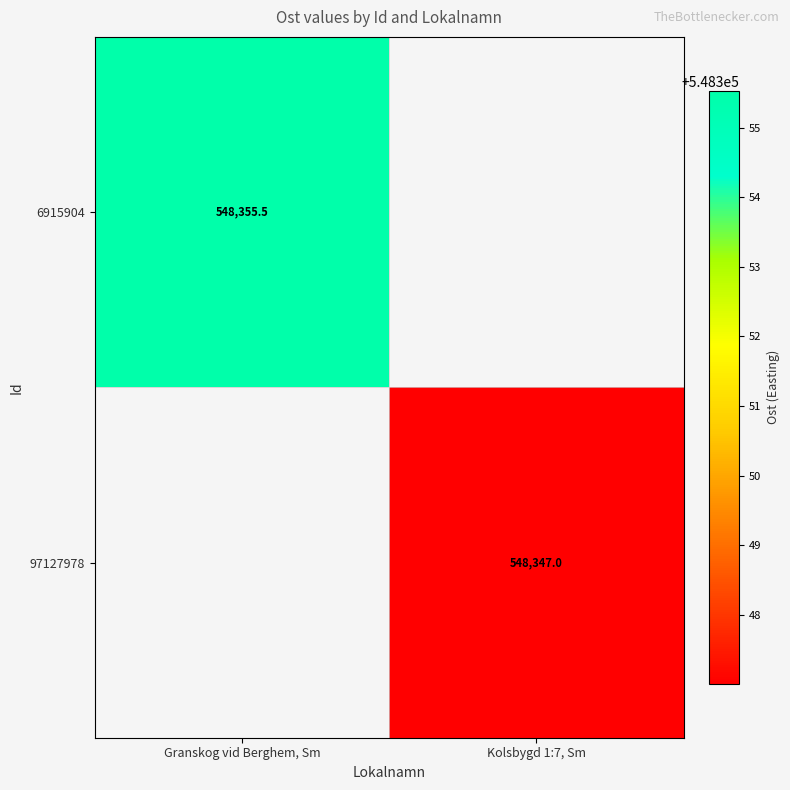

True or false: 97127978 has a value of 548347.0 at Kolsbygd 1:7, Sm.

True